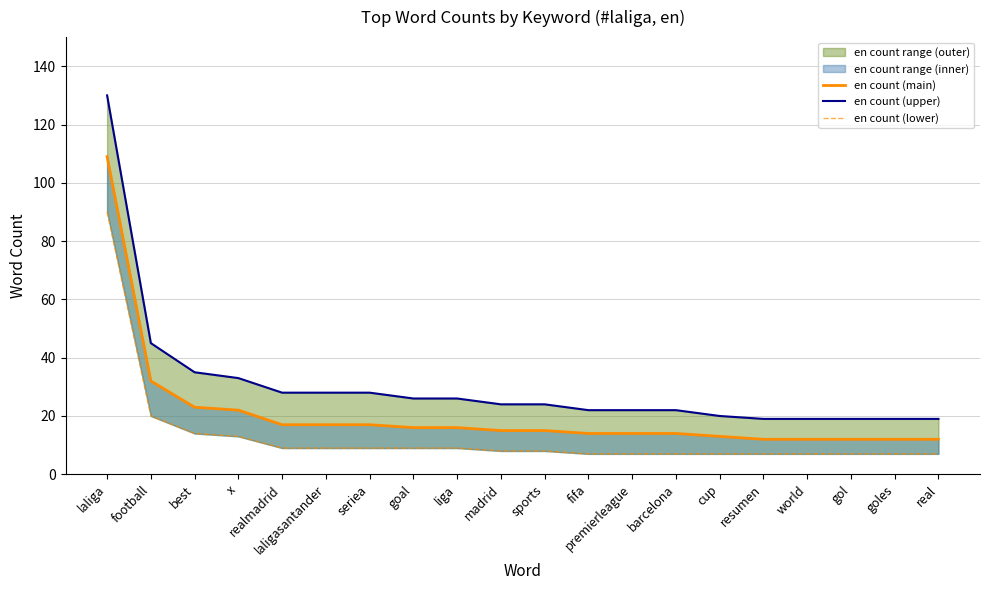

At which label does en count (lower) reach its minimum?

fifa